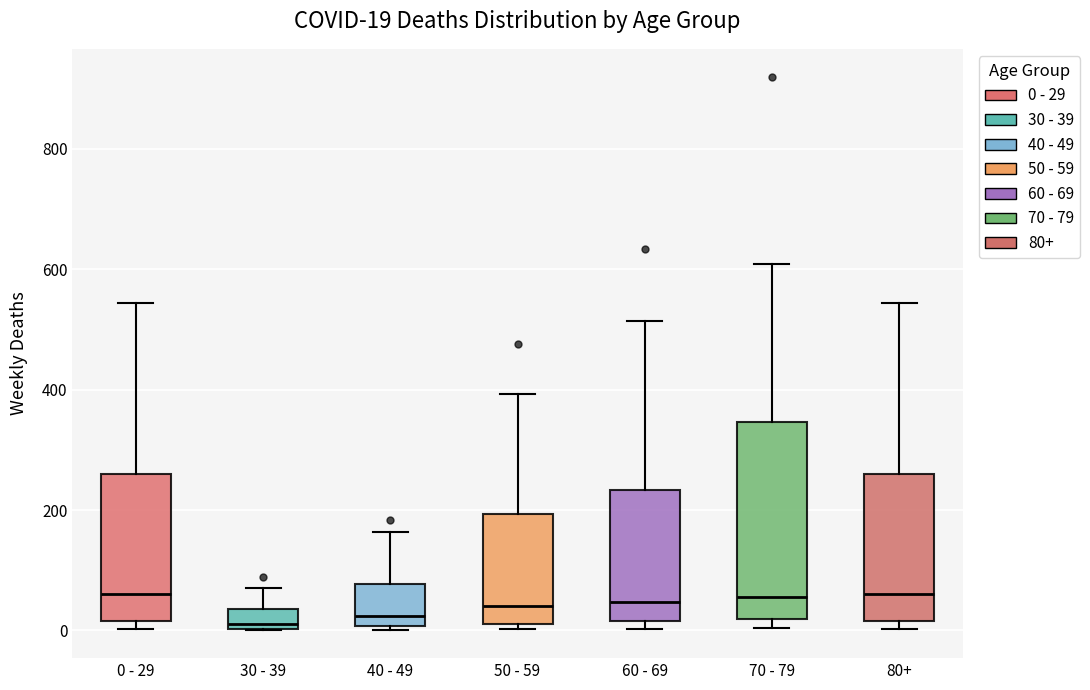

Comparing the boxes themselves (not the whiskers), which one is the tallest?

70 - 79